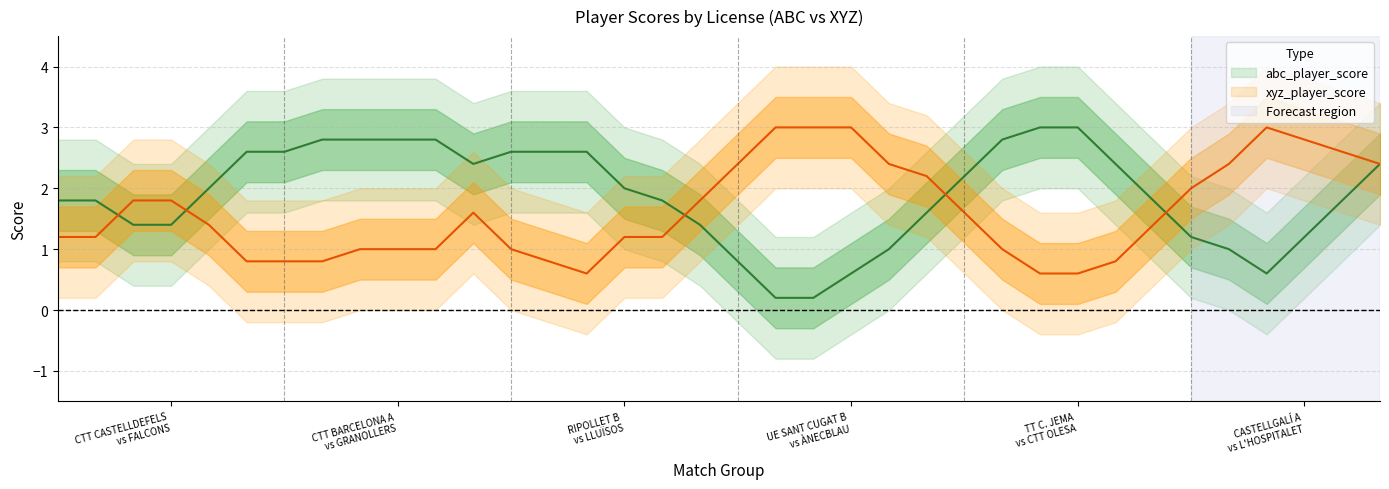

The abc_player_score series shows 2 at 2106. True or false?

False